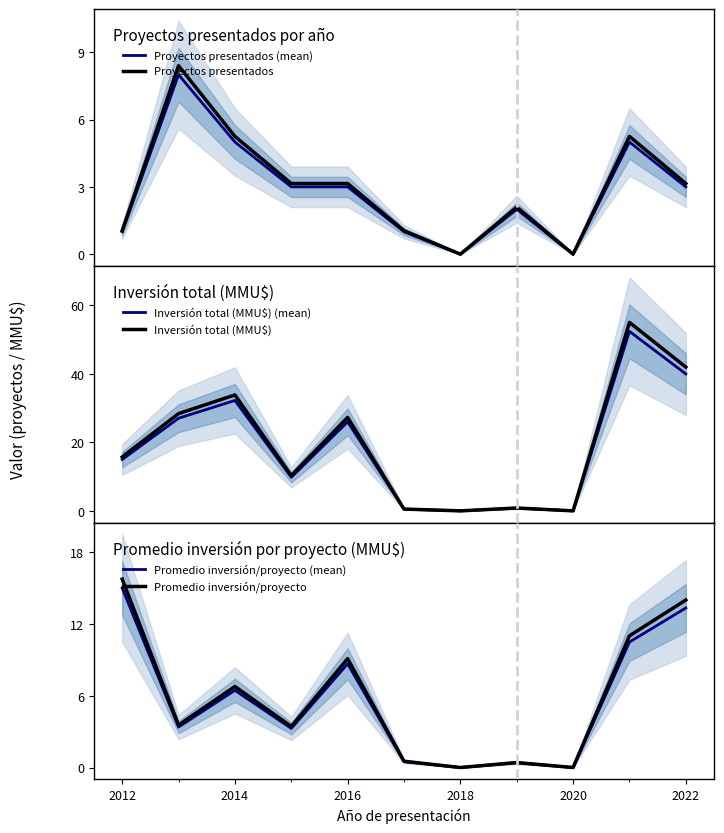

How many interior local peaks does the Proyectos presentados series have?

3